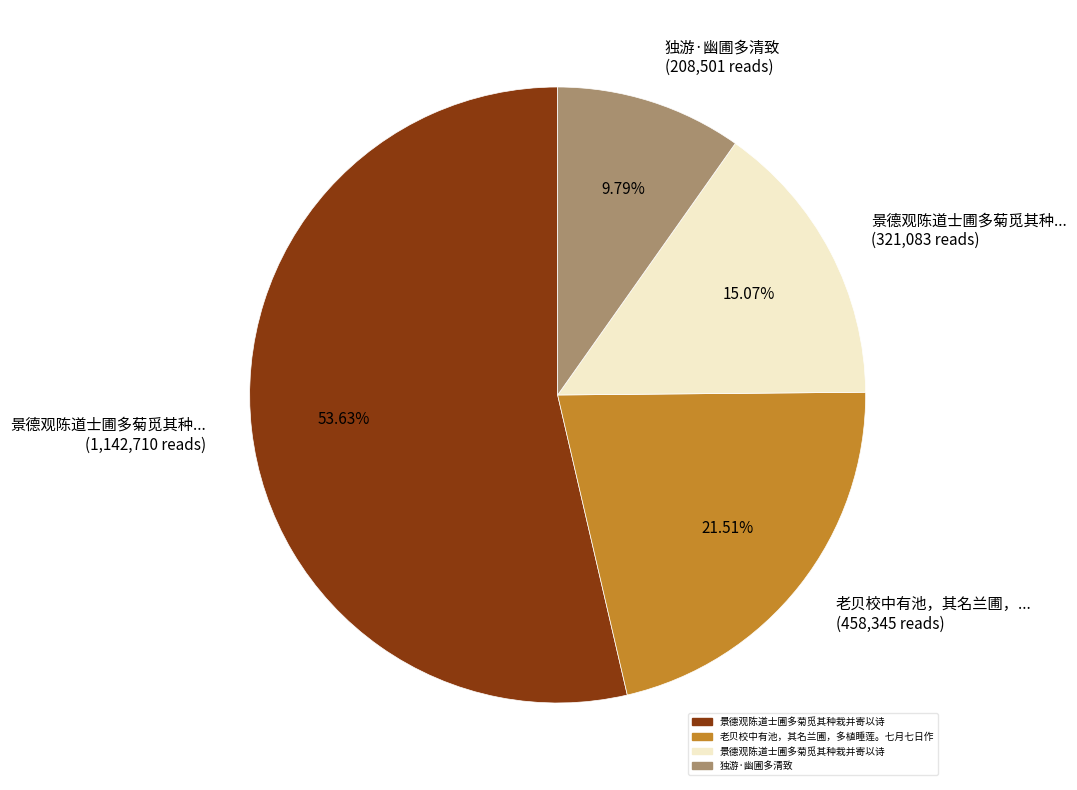

Rank the categories by value from lowest to highest.

独游·幽圃多清致 (208,501 reads), 景德观陈道士圃多菊觅其种... (321,083 reads), 老贝校中有池，其名兰圃，... (458,345 reads), 景德观陈道士圃多菊觅其种... (1,142,710 reads)